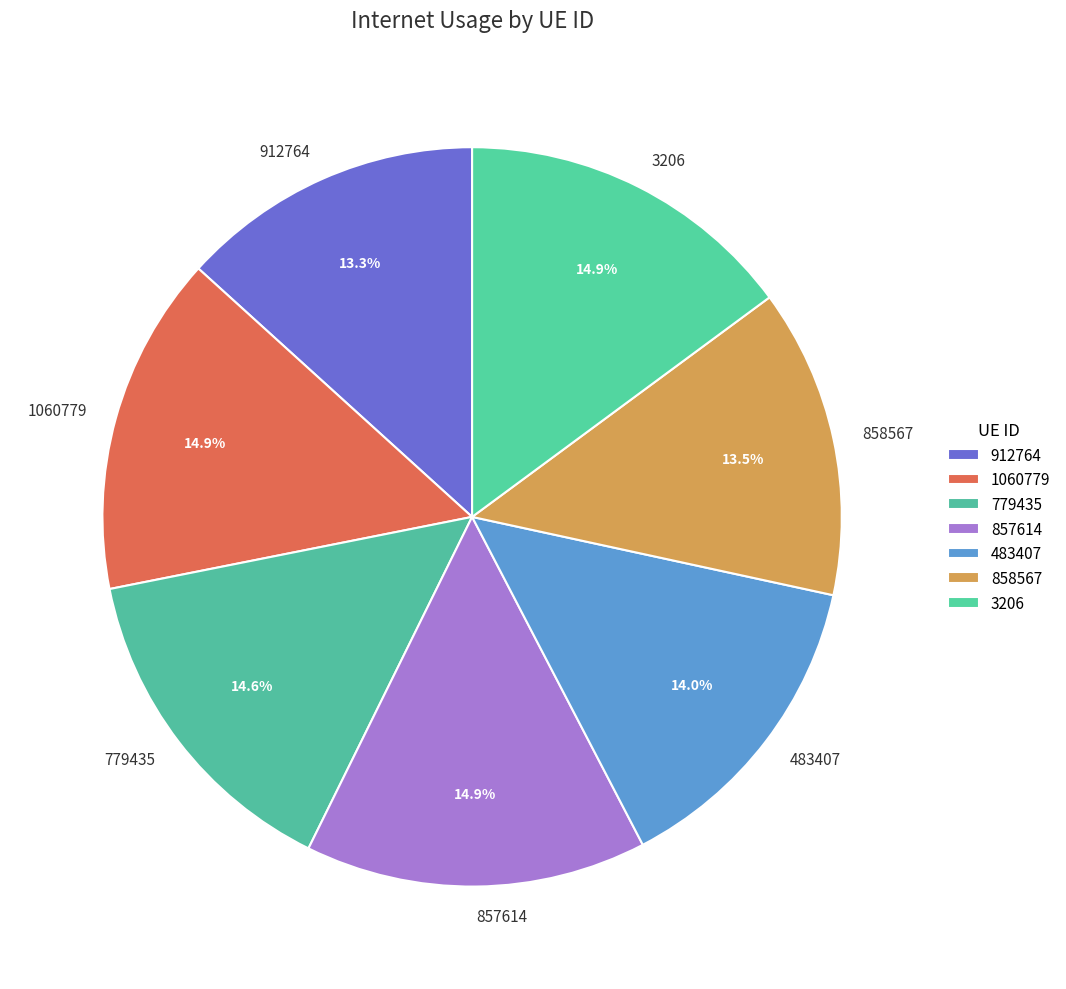

Between 779435 and 858567, which is larger?

779435